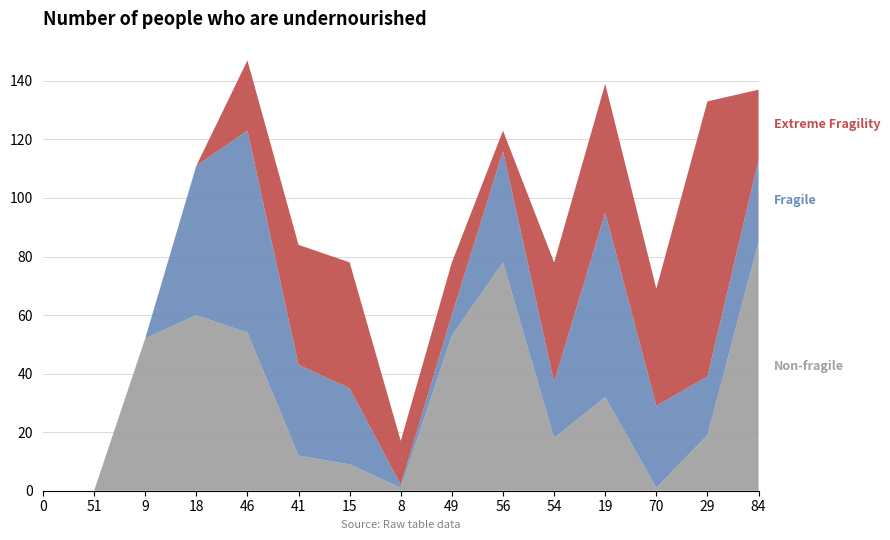

Reading left to right, list all the values displayed in this chart.

Non-fragile: 0	0	52	60	54	12	9	1	53	78	18	32	1	19	85
Fragile: 0	0	0	51	69	31	26	1	7	38	19	63	28	20	28
Extreme Fragility: 0	0	0	0	24	41	43	15	18	7	41	44	40	94	24